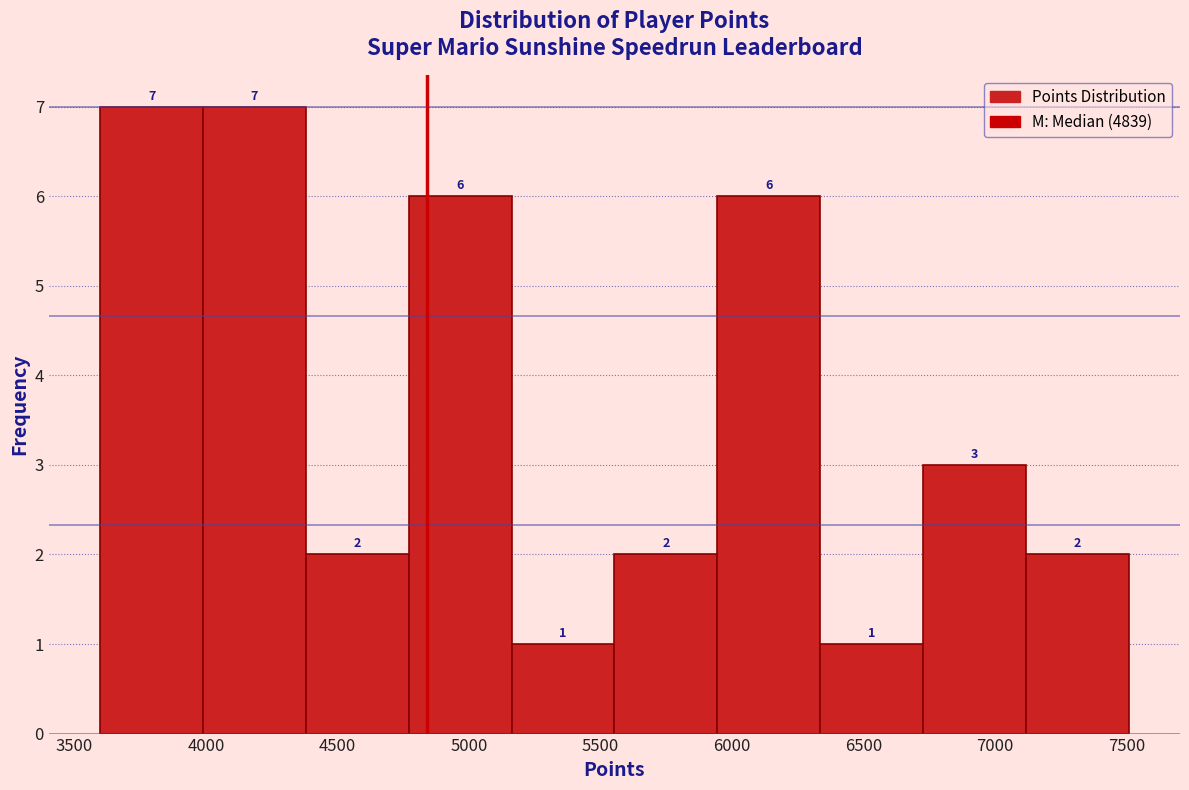

Reading left to right, transcribe this chart: for each bar, give the range it covers on the x-axis and its height. The bar edges are not printed on the chart, so give them approximately, as read against the axis.

3600 to 4000: 7
4000 to 4400: 7
4400 to 4750: 2
4750 to 5150: 6
5150 to 5550: 1
5550 to 5950: 2
5950 to 6350: 6
6350 to 6750: 1
6750 to 7100: 3
7100 to 7500: 2